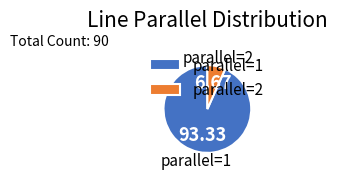

Combined, do parallel=2 and parallel=1 account for over 50%?

Yes